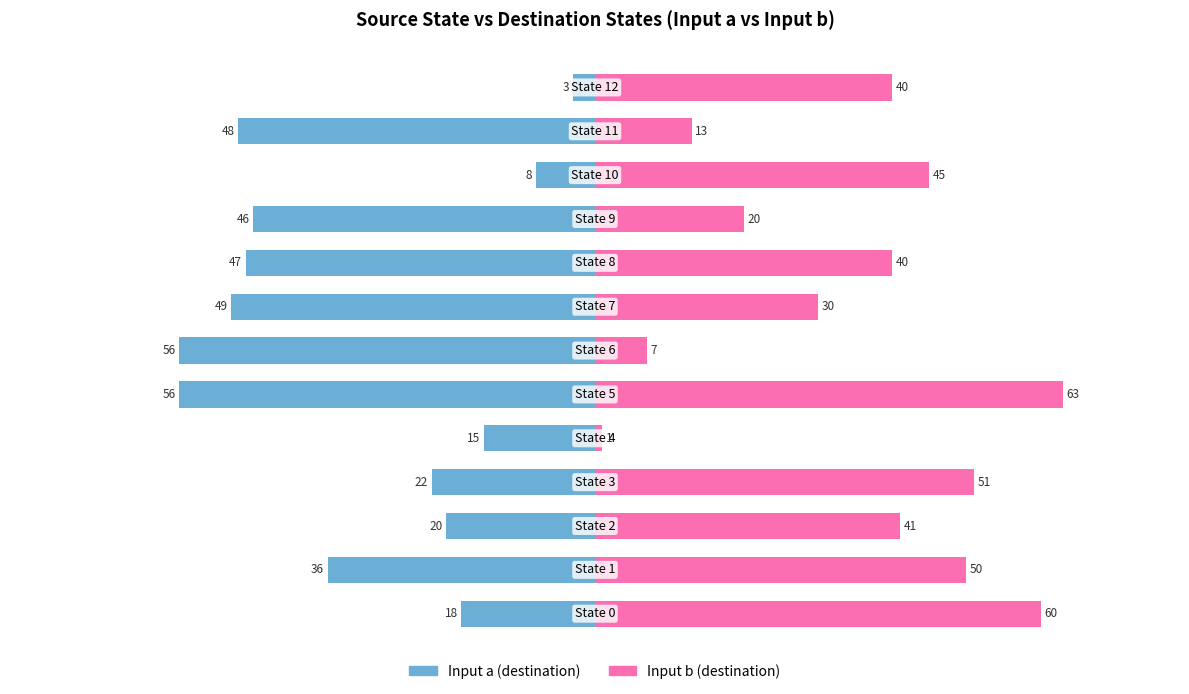

How many groups of bars are there?

13